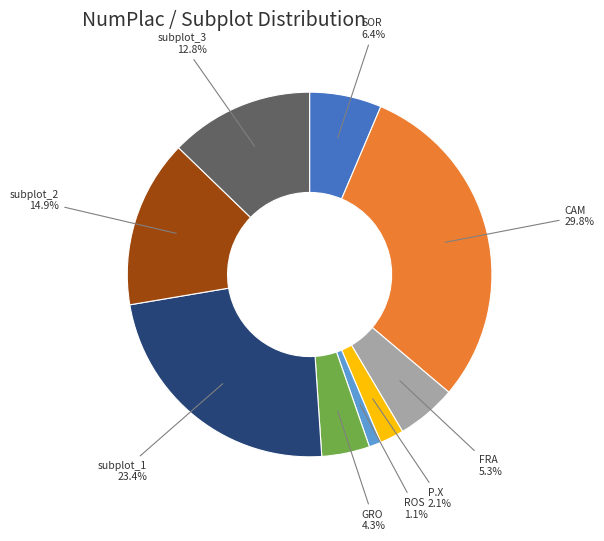

Which slice is the largest?

CAM